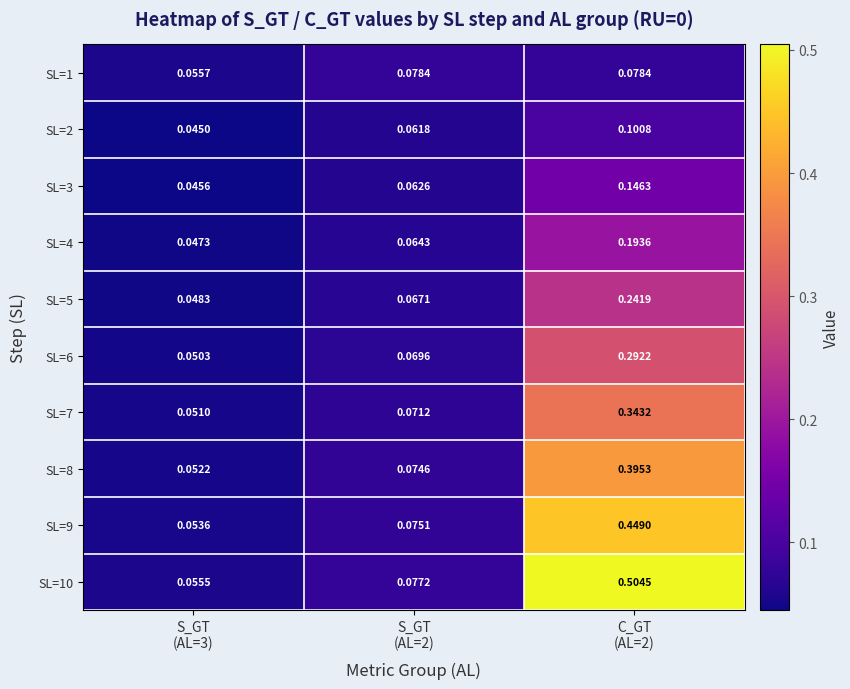

At how many categories does at least one series exceed 0?

3